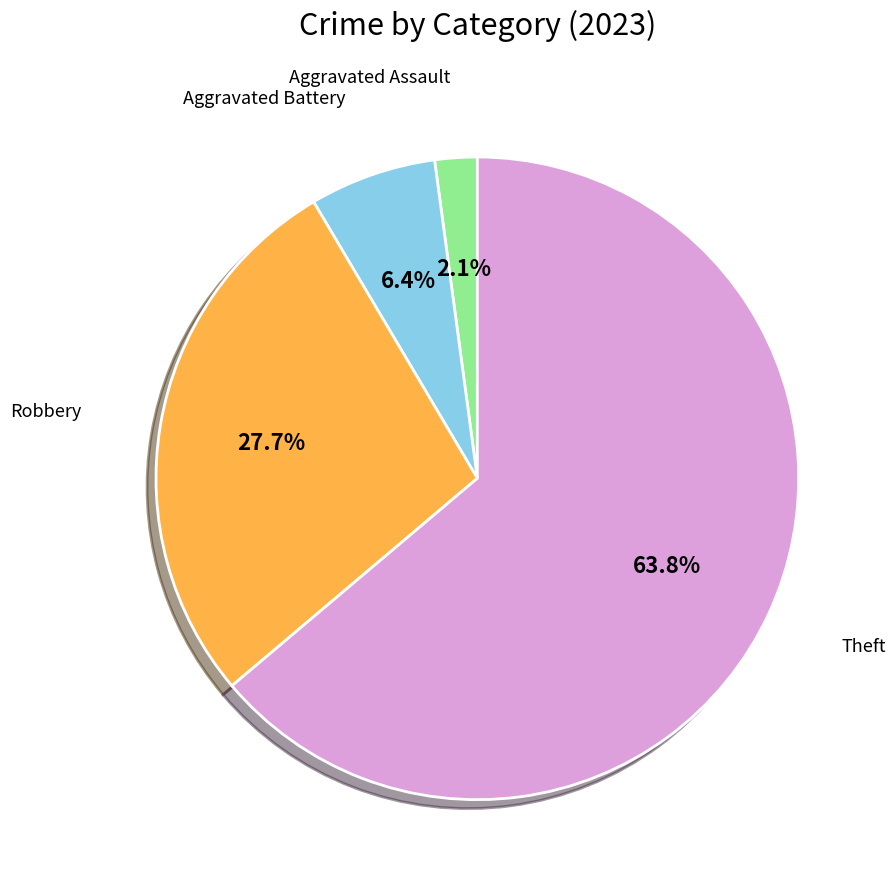

Is there a majority slice in this chart?

Yes